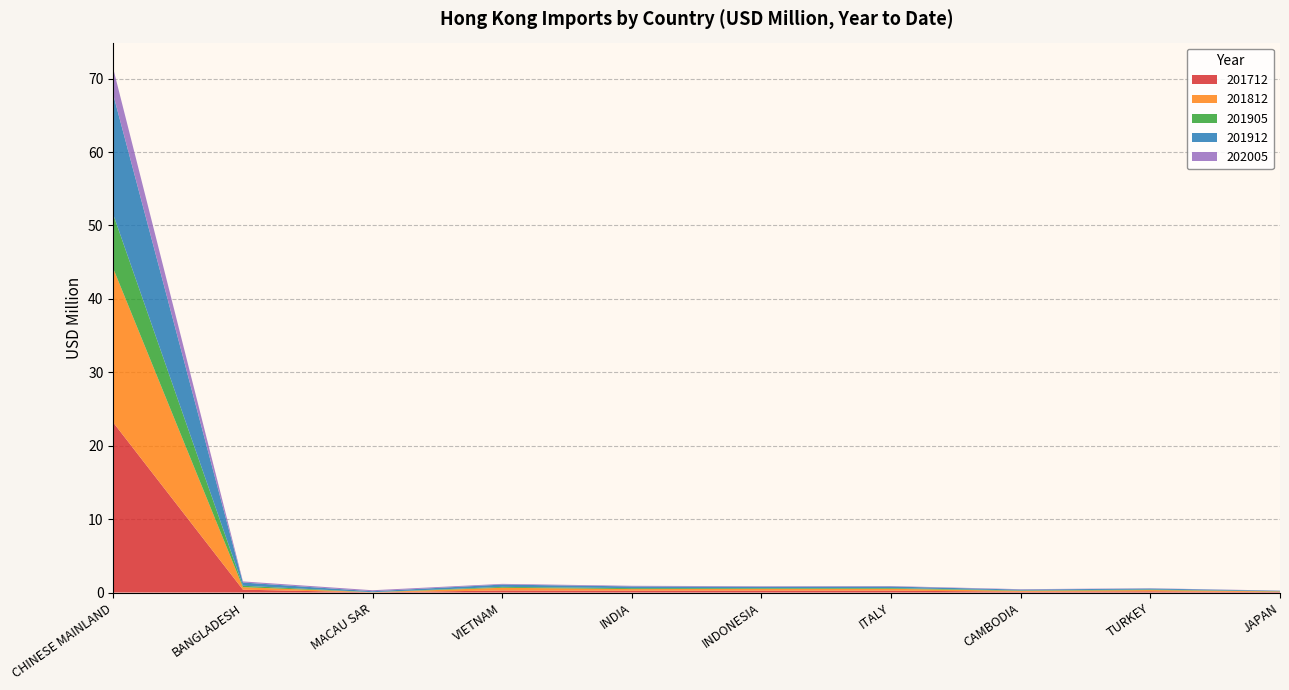

Reading left to right, transcribe all the data shown in this chart.

201712: 23.1	0.4	0.0	0.3	0.3	0.3	0.3	0.1	0.2	0.1
201812: 21.0	0.3	0.0	0.4	0.2	0.2	0.2	0.1	0.2	0.1
201905: 7.4	0.2	0.0	0.1	0.1	0.1	0.1	0.1	0.1	0.0
201912: 16.3	0.4	0.1	0.3	0.2	0.2	0.2	0.1	0.1	0.1
202005: 3.5	0.1	0.1	0.1	0.1	0.1	0.1	0.1	0.0	0.0